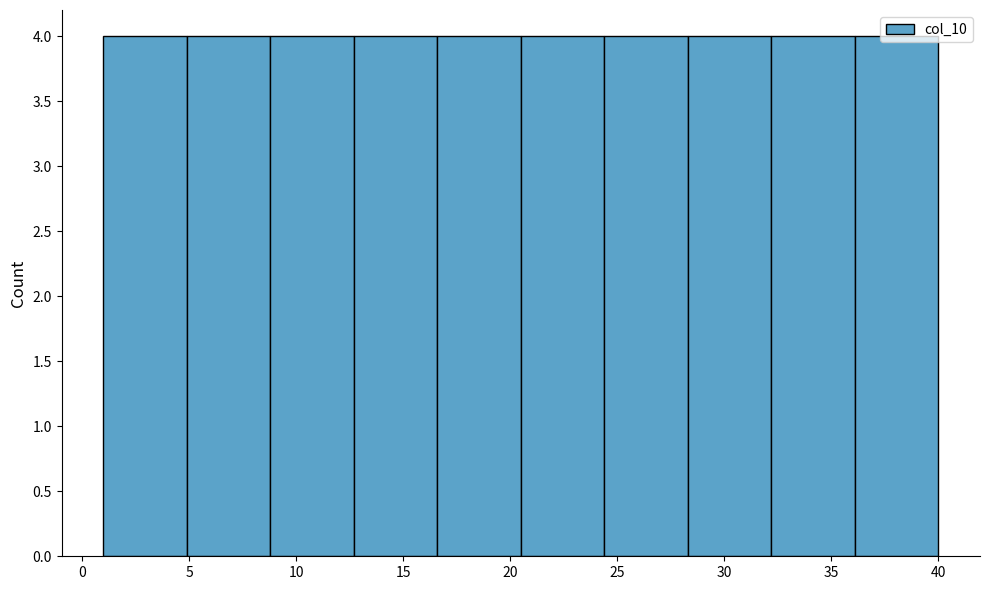

How tall is the bar that spans 16.6 to 20.5 on the x-axis? Neither the bar edges nor the heights are printed on the chart, so give them approximately, as read against the axes.

4